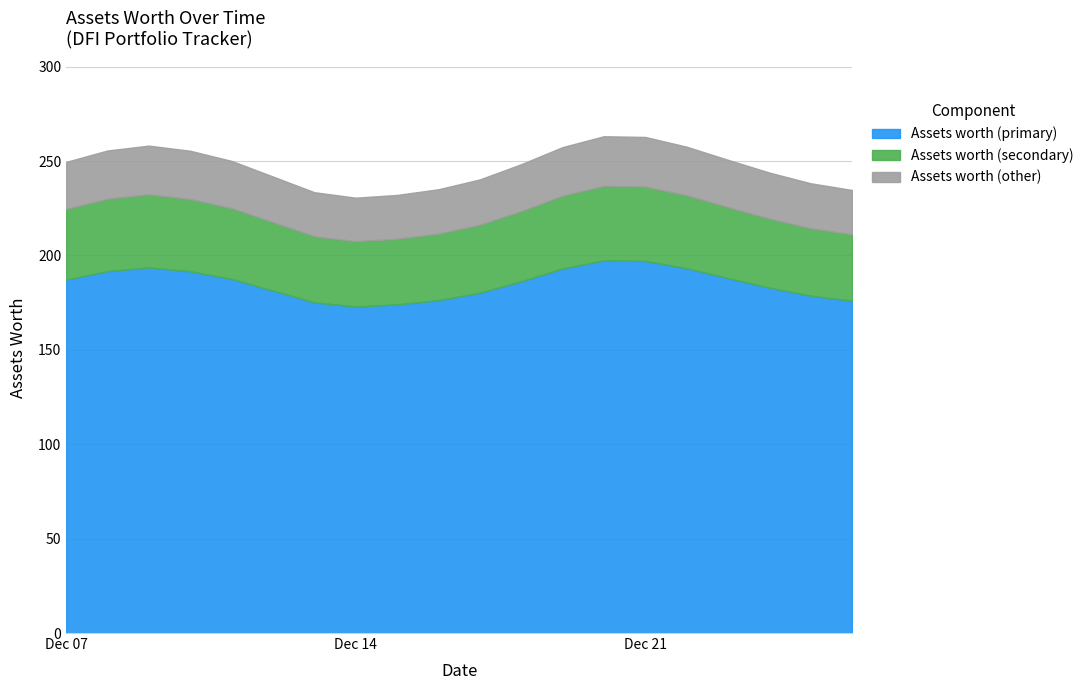

The value of Assets worth (primary) at Dec 14 is 173.0. True or false?

True